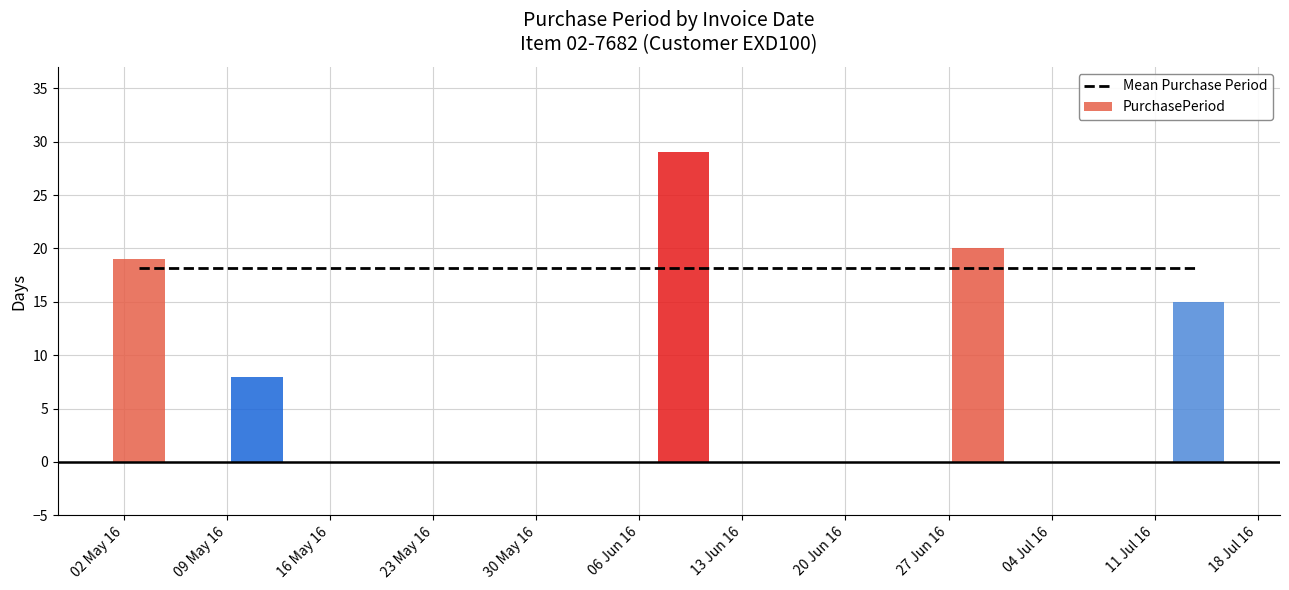

At which label is the value closest to 18?

2016-05-03